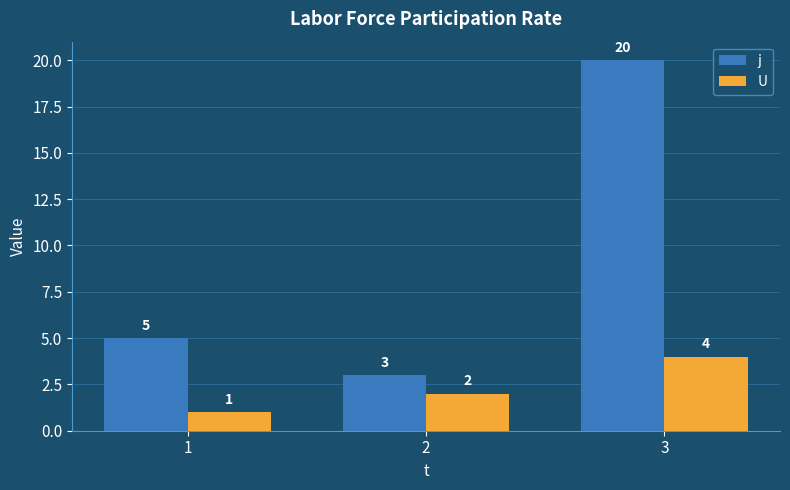

What is the difference between the highest and lowest values at 1?

4